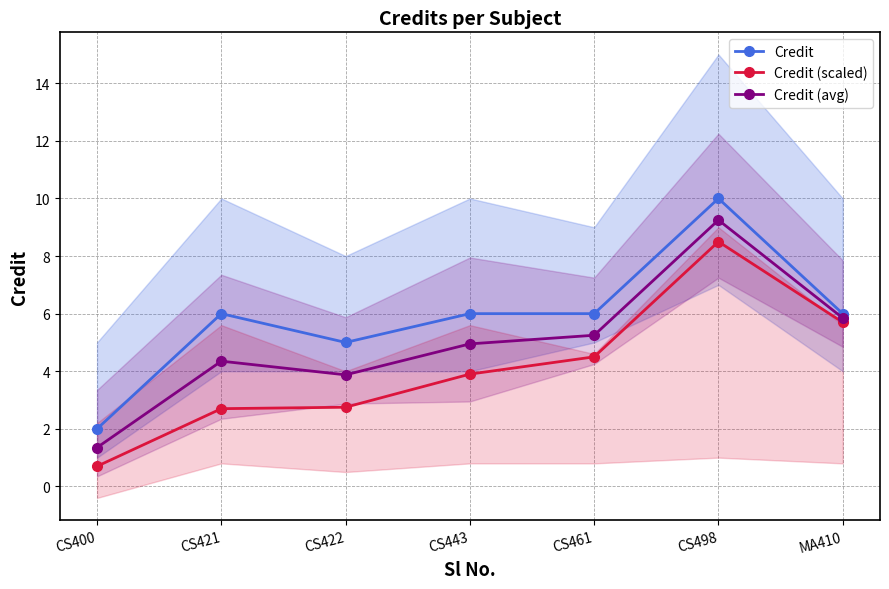

List the series in order of their peak value, lowest first.

Credit (scaled), Credit (avg), Credit